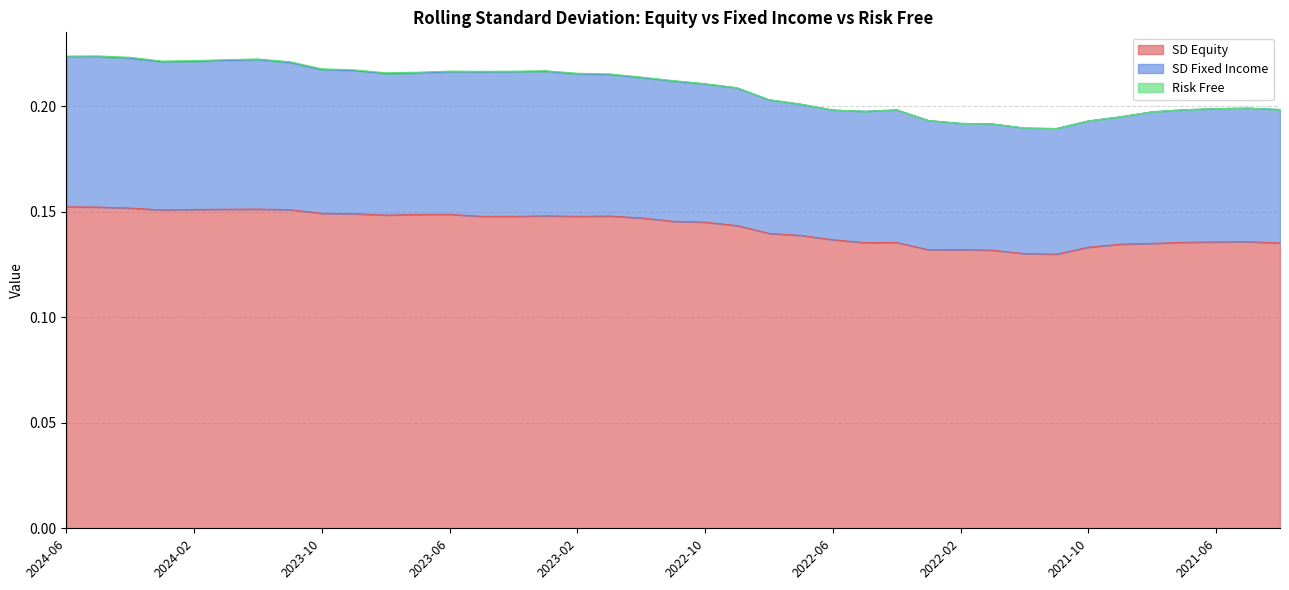

True or false: SD Equity has a value of 0.1 at 2021-07.

True